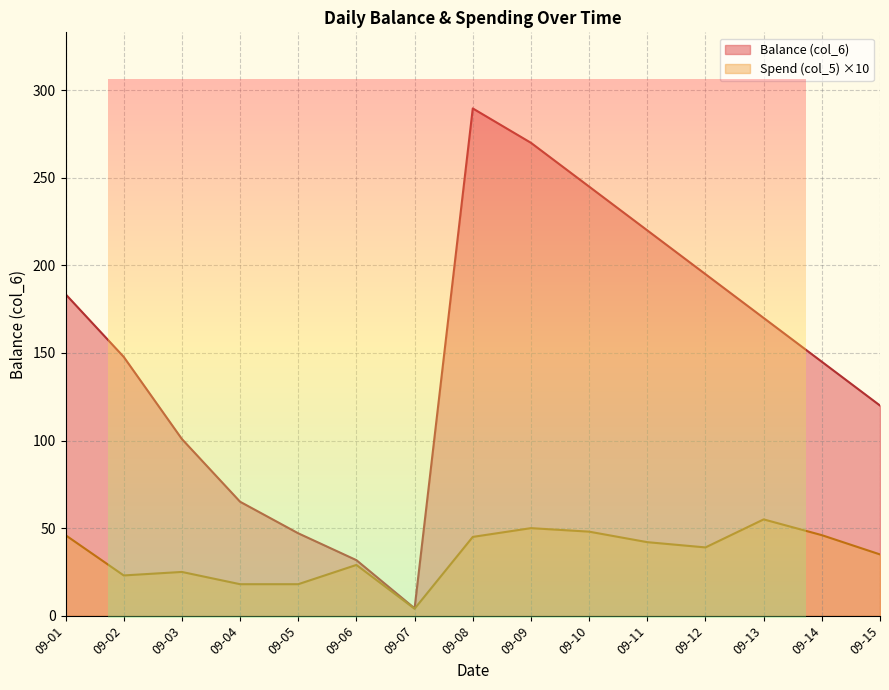

Reading left to right, what are all the values shown in this chart?

Balance (col_6): 183.6	147.8	100.9	65.1	47.1	31.7	4.2	289.6	270.0	245.0	220.0	195.0	170.0	145.0	120.0
Spend (col_5): 46.0	23.0	25.0	18.0	18.0	29.0	4.0	45.0	50.0	48.0	42.0	39.0	55.0	46.0	35.0